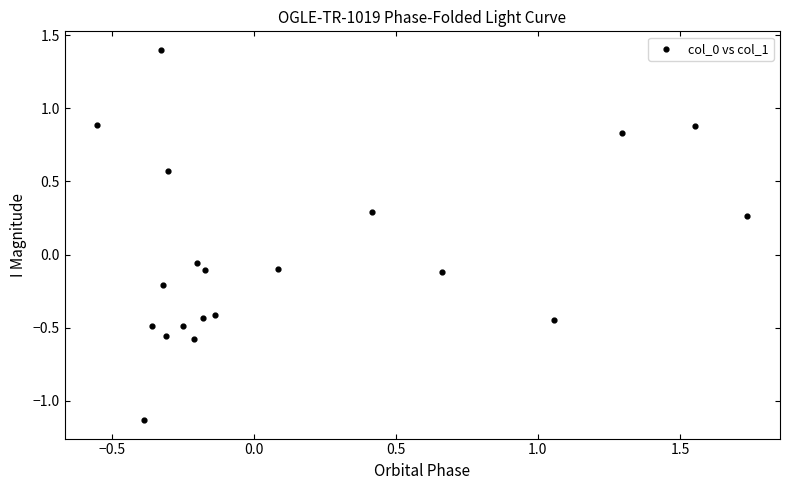

What is the range of Y values (max minus min)?

2.5